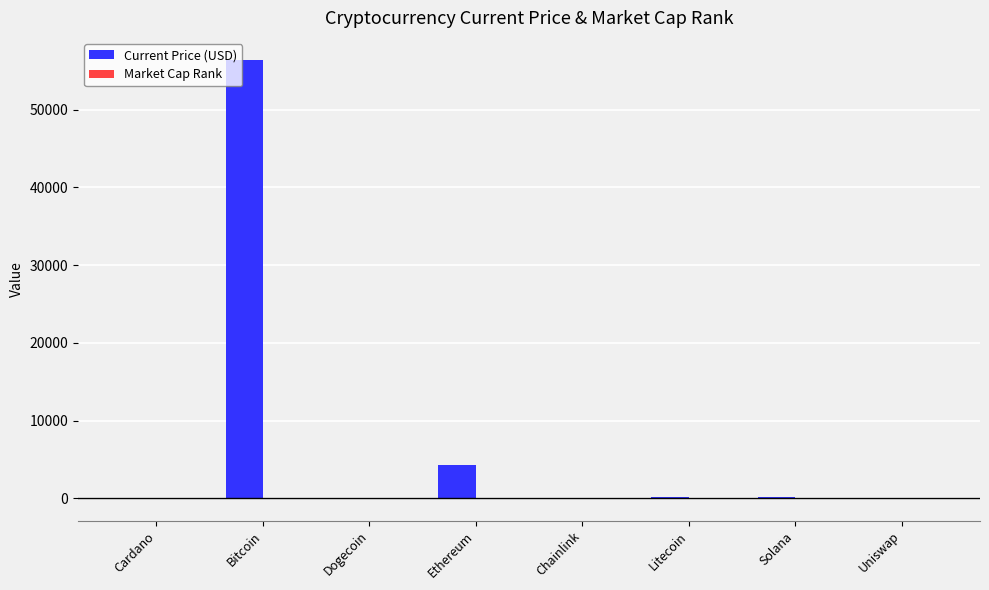

Where is Current Price (USD) nearest to the value 28210?

Ethereum